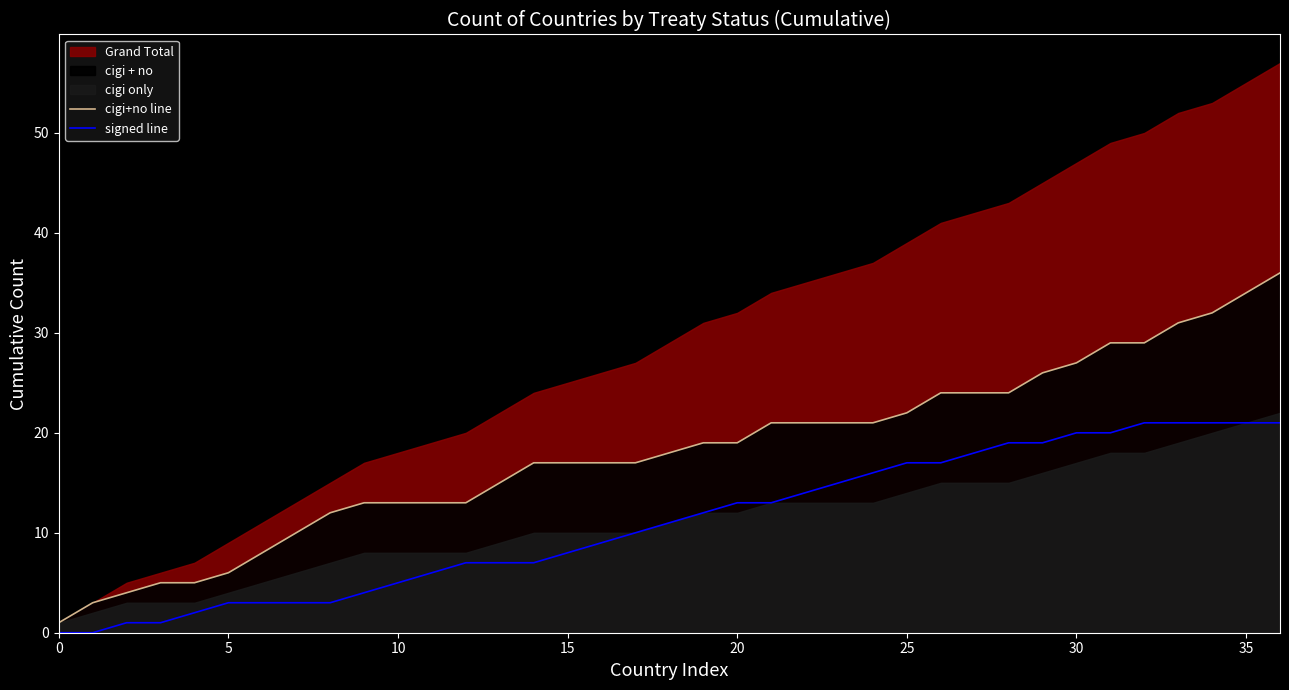

What is the highest value of the signed line series?

21